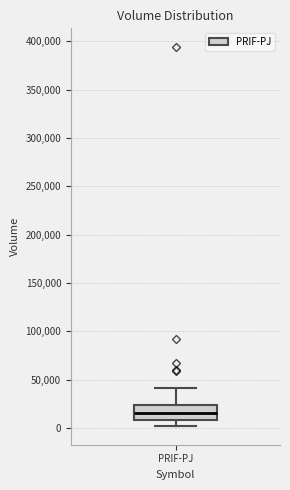

Where is the upper edge of the box for PRIF-PJ on the y-axis? The values are not printed on the chart, so give them approximately, as read against the axis.

25000